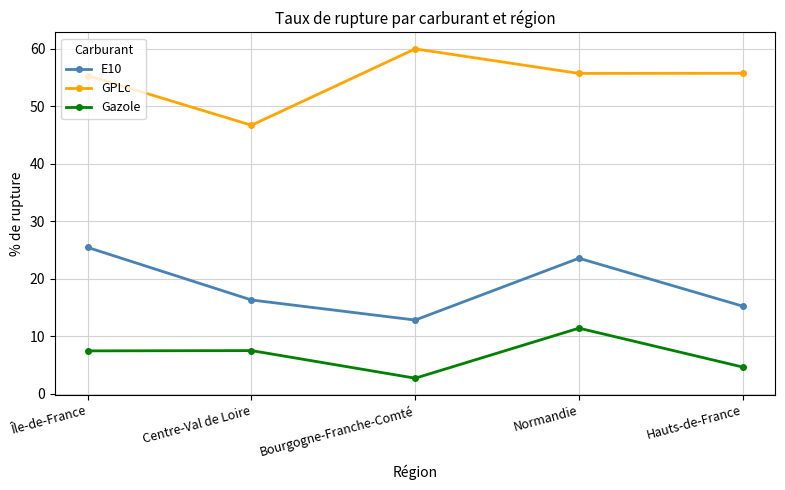

What is the lowest value of the Gazole series?

2.7